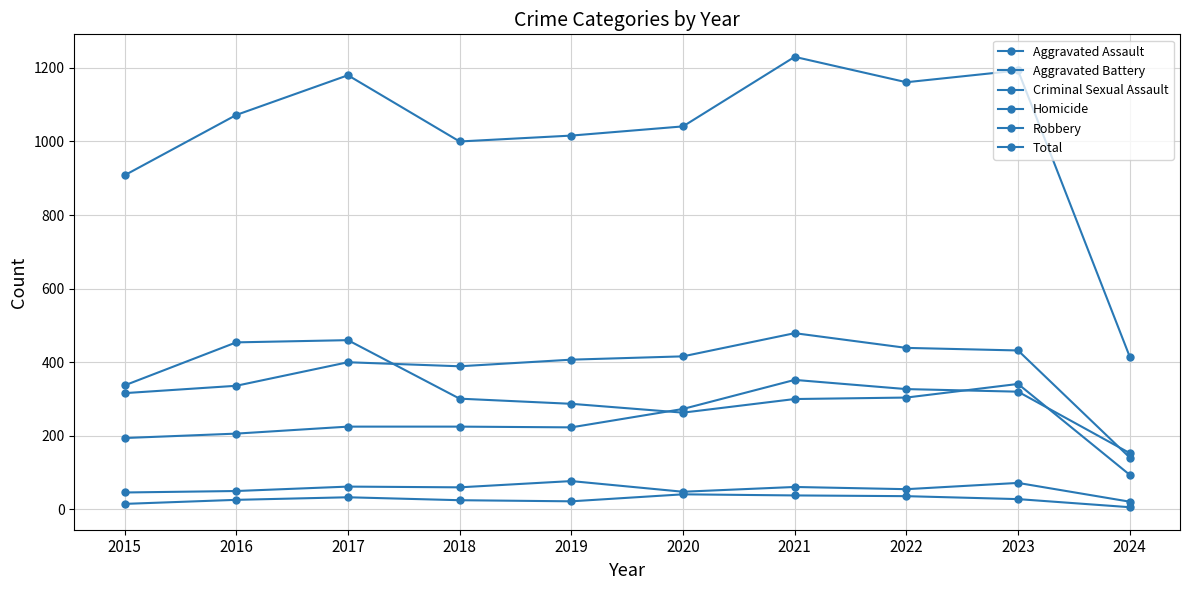

How many values in the Homicide series are below 28?

5